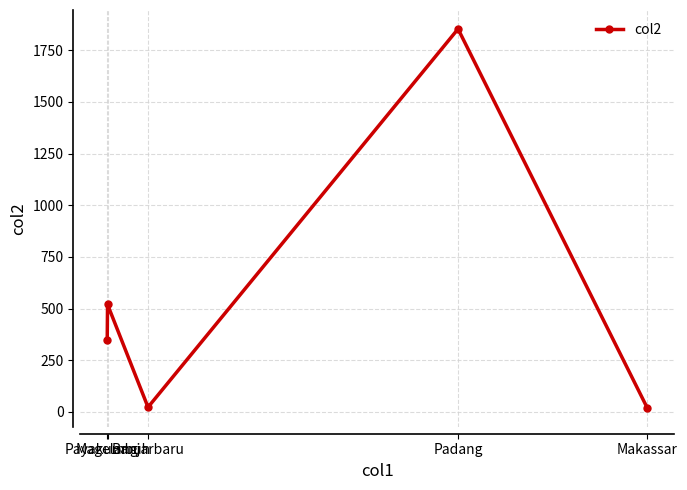

Where is the data nearest to the value 936?

Payakumbuh